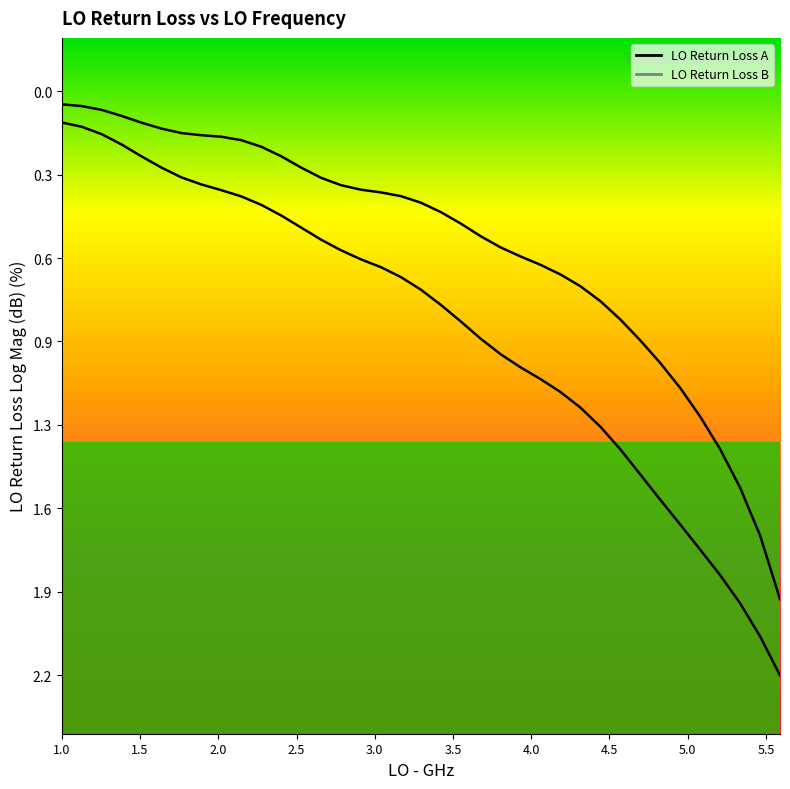

Reading right to left, what are all the values shown in this chart?

LO Return Loss A: -2.2	-2.0	-1.9	-1.8	-1.7	-1.6	-1.5	-1.4	-1.3	-1.3	-1.2	-1.1	-1.1	-1.0	-1.0	-0.9	-0.9	-0.8	-0.7	-0.7	-0.7	-0.6	-0.6	-0.6	-0.5	-0.5	-0.4	-0.4	-0.4	-0.4	-0.3	-0.3	-0.2	-0.2	-0.2	-0.1	-0.1
LO Return Loss B: -1.9	-1.7	-1.5	-1.3	-1.2	-1.1	-1.0	-0.9	-0.9	-0.8	-0.7	-0.7	-0.7	-0.6	-0.6	-0.5	-0.5	-0.5	-0.4	-0.4	-0.4	-0.4	-0.4	-0.3	-0.3	-0.2	-0.2	-0.2	-0.2	-0.2	-0.2	-0.1	-0.1	-0.1	-0.1	-0.1	-0.0